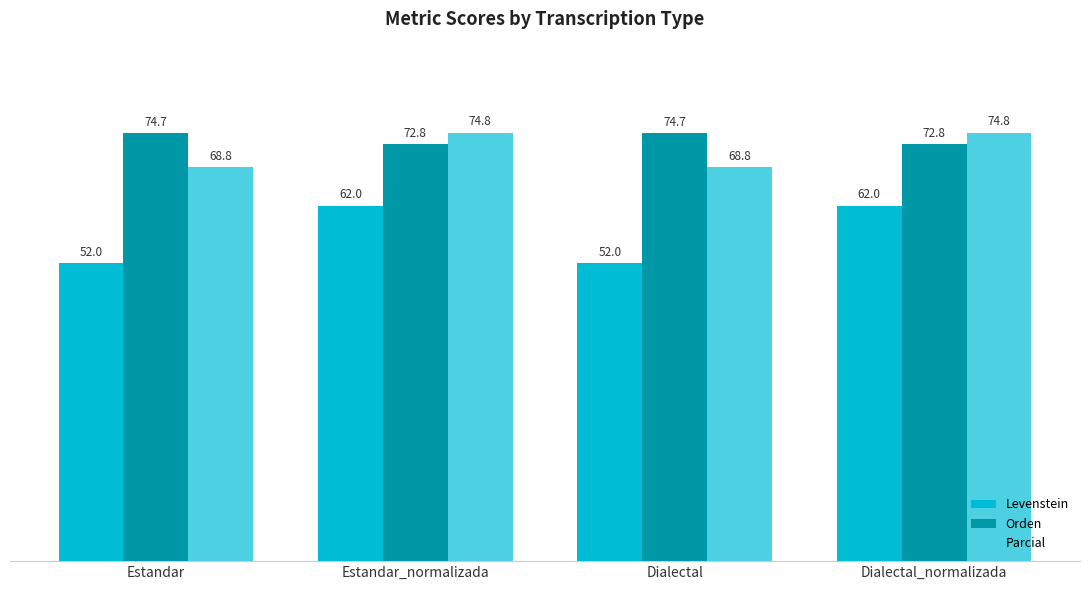

Which series has the largest range (max minus min)?

Levenstein